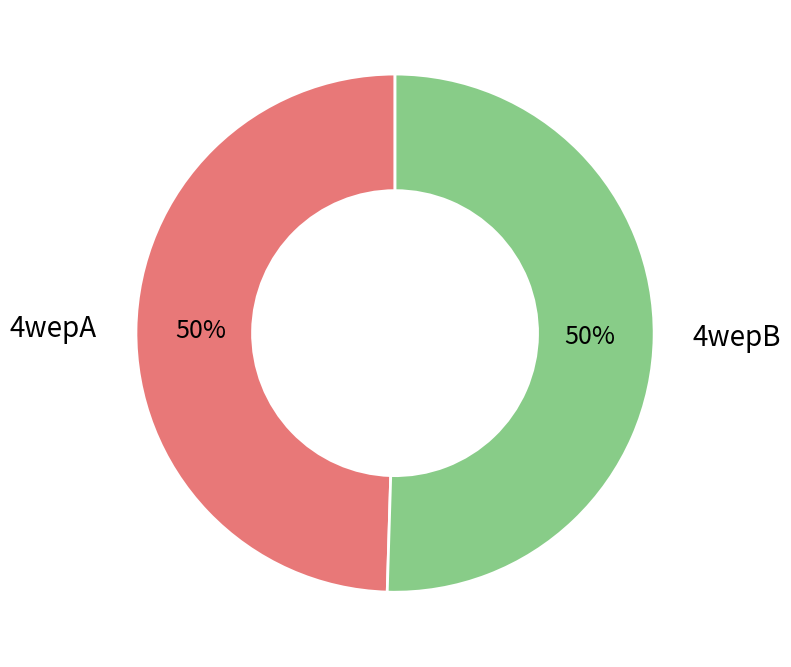

Is the sum of 4wepA and 4wepB greater than half?

Yes